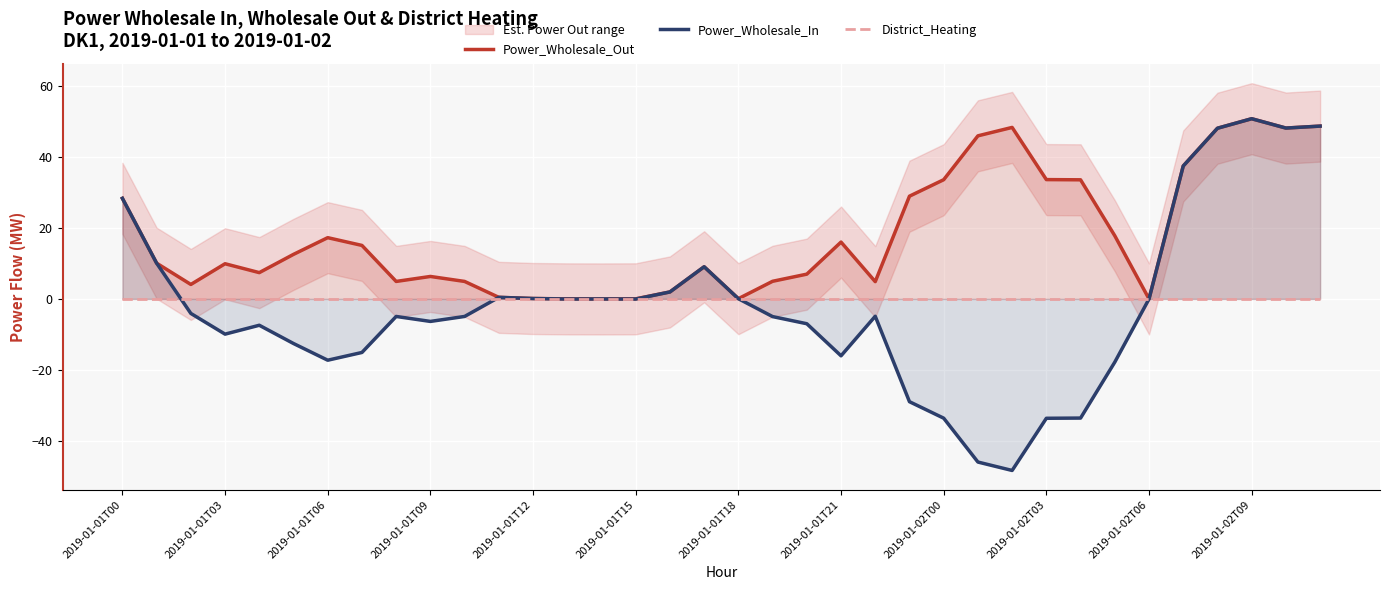

How many lines are shown in the chart?

3